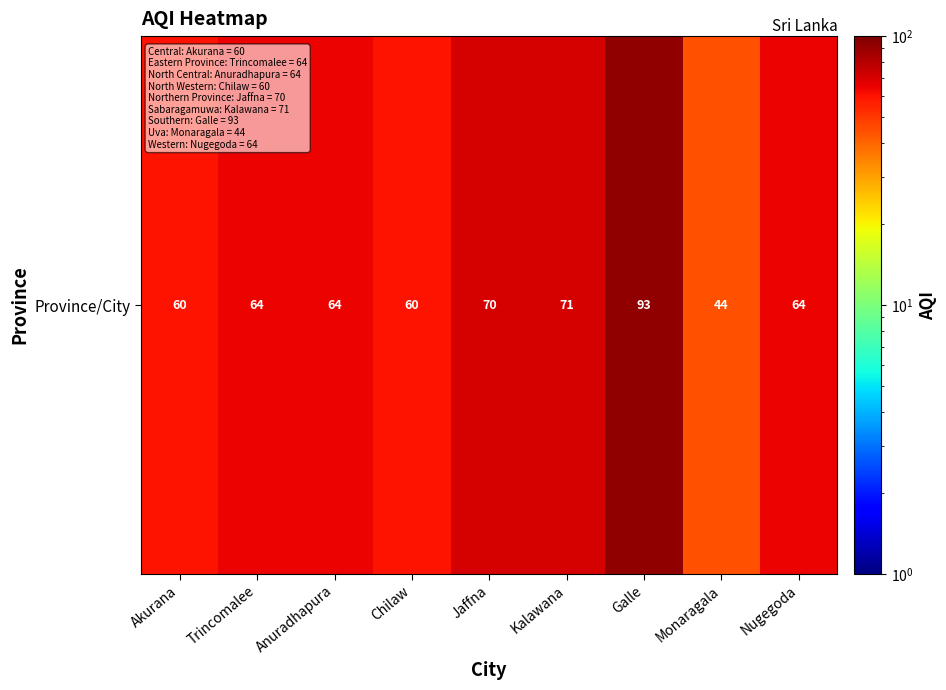

Which label corresponds to the largest value in the chart?

Galle